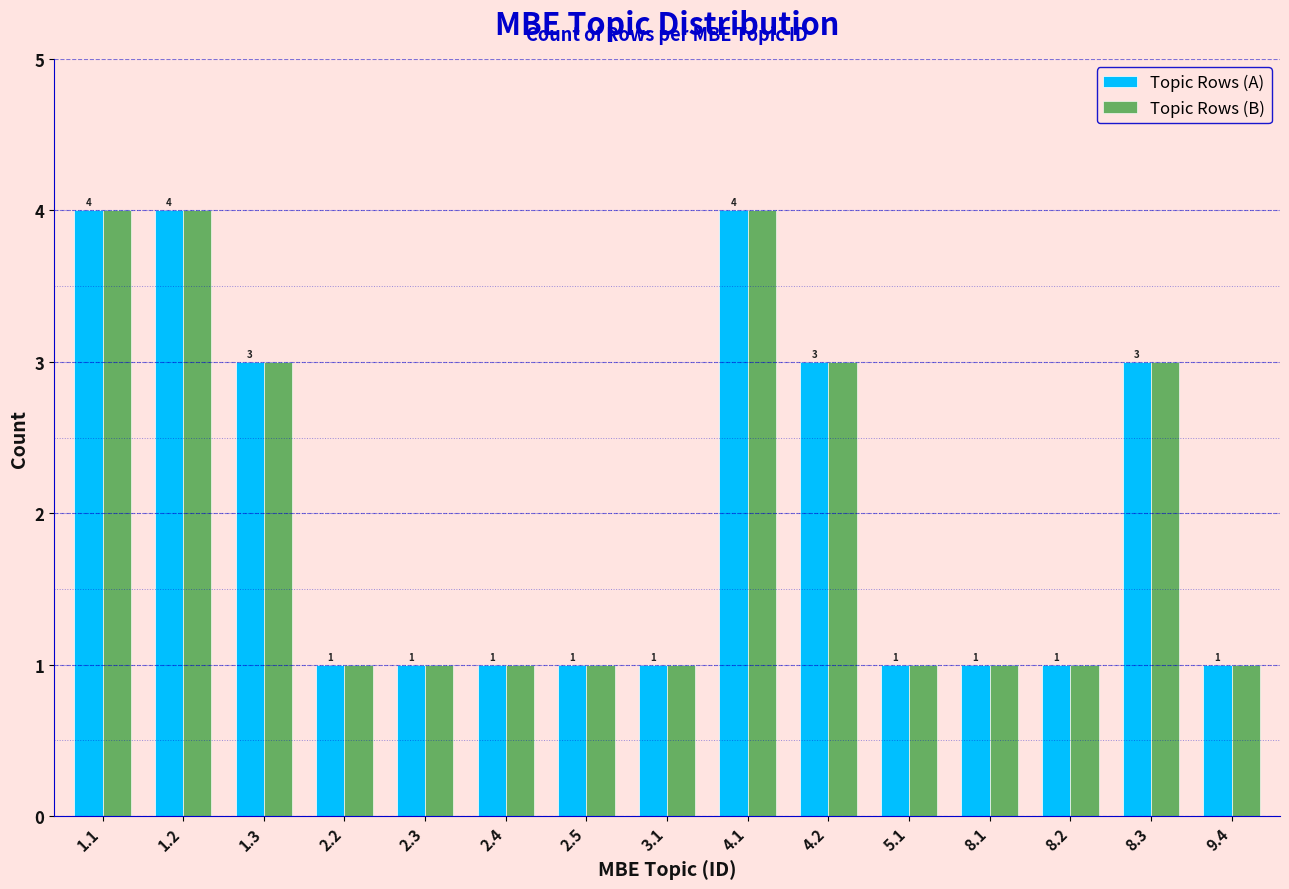

Reading right to left, extract all data points from this chart.

Topic Rows (A): 9.4=1	8.3=3	8.2=1	8.1=1	5.1=1	4.2=3	4.1=4	3.1=1	2.5=1	2.4=1	2.3=1	2.2=1	1.3=3	1.2=4	1.1=4
Topic Rows (B): 9.4=1	8.3=3	8.2=1	8.1=1	5.1=1	4.2=3	4.1=4	3.1=1	2.5=1	2.4=1	2.3=1	2.2=1	1.3=3	1.2=4	1.1=4